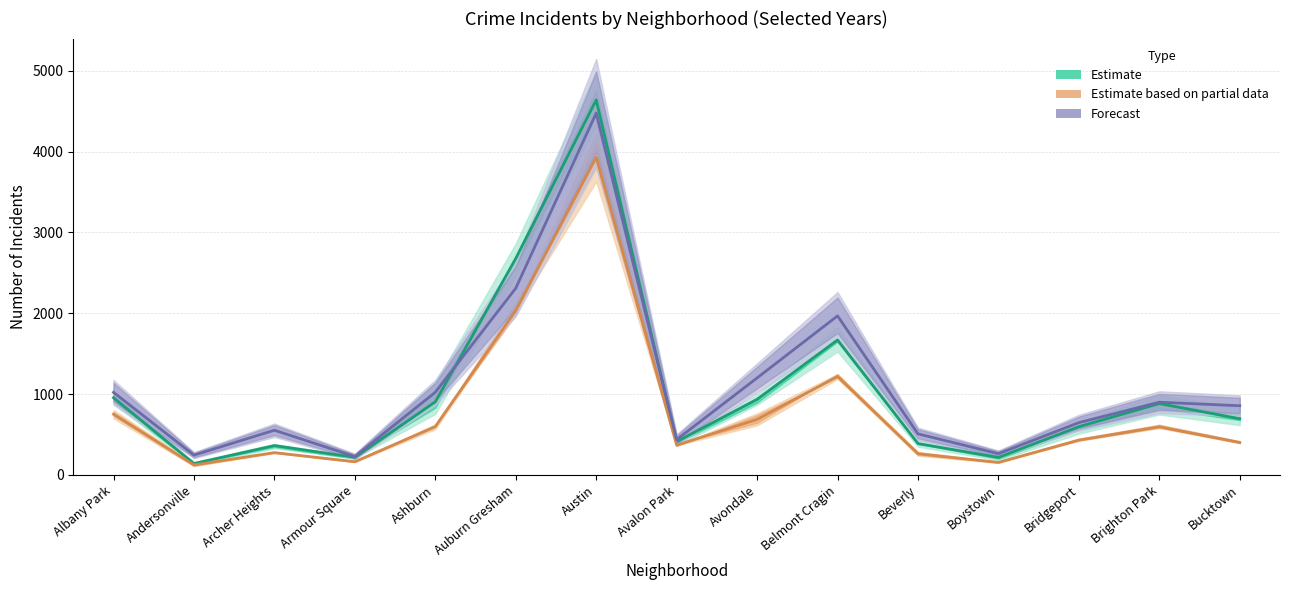

What is the highest value of the Estimate series?

4639.7